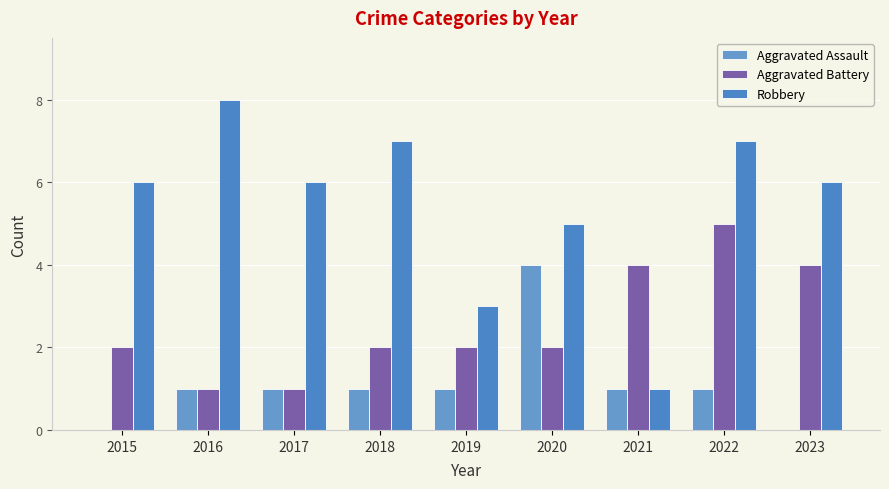

Where does the Aggravated Assault series first go above 1?

2020